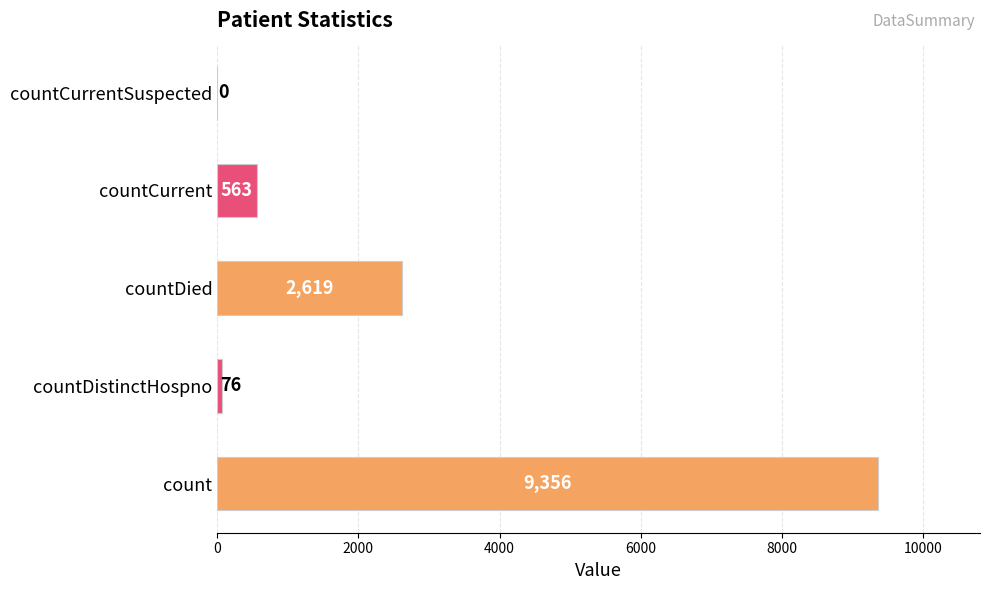

What is the greatest value displayed?

9356